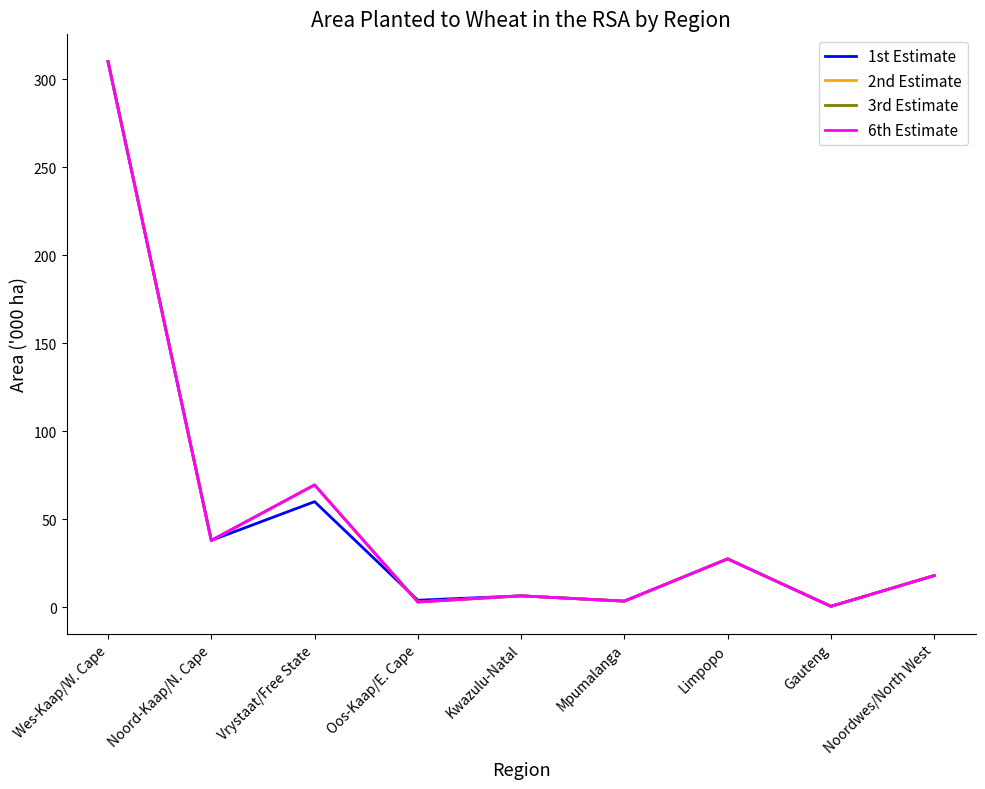

Does the chart have visible grid lines?

No